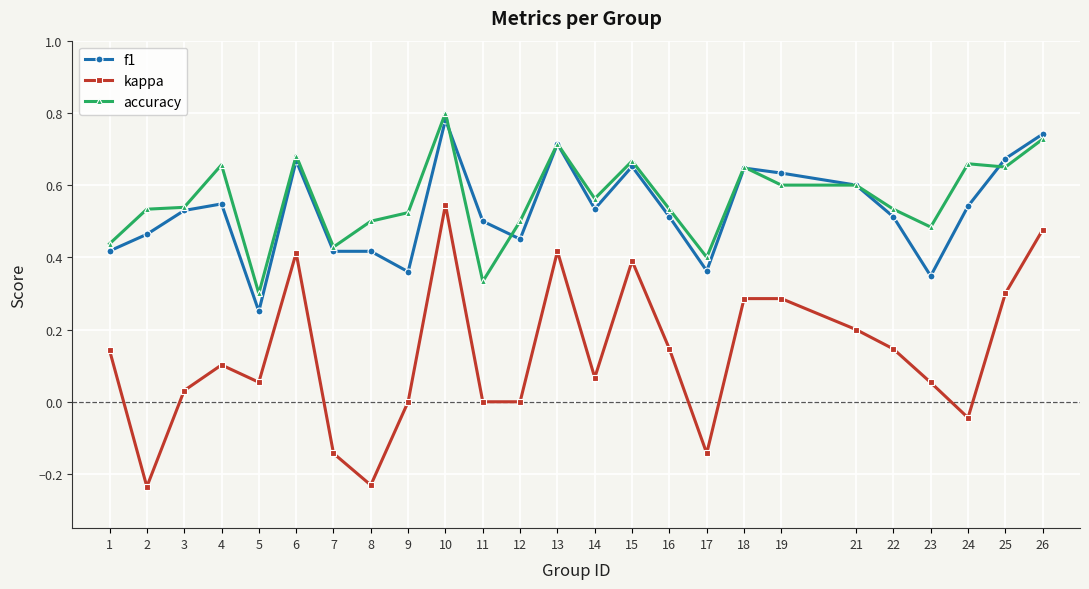

Between 4 and 5, which series saw the biggest shift?

accuracy